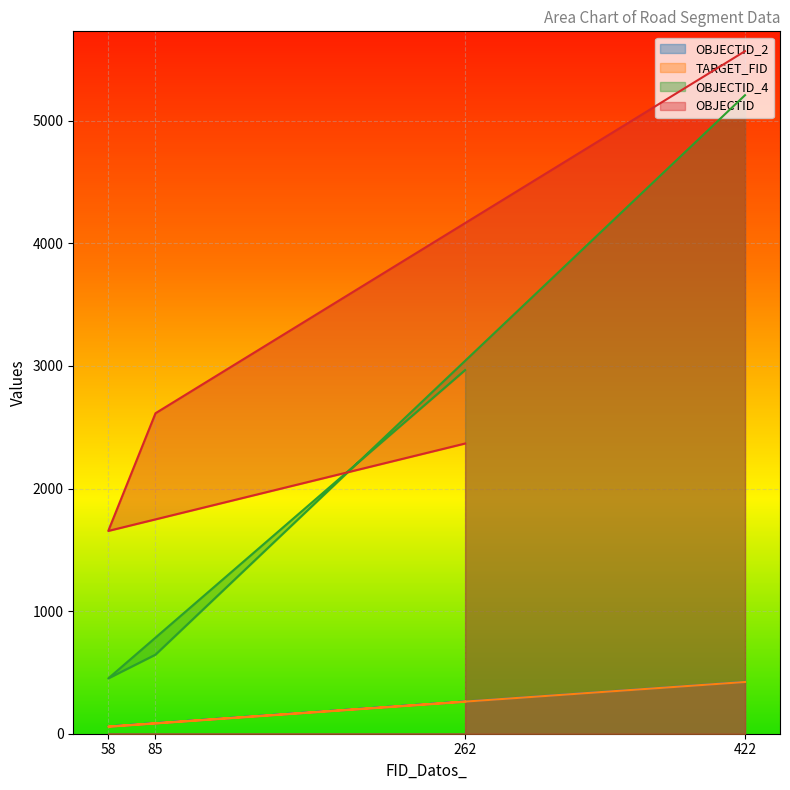

Is it true that OBJECTID_2 equals 263 at 262?

True